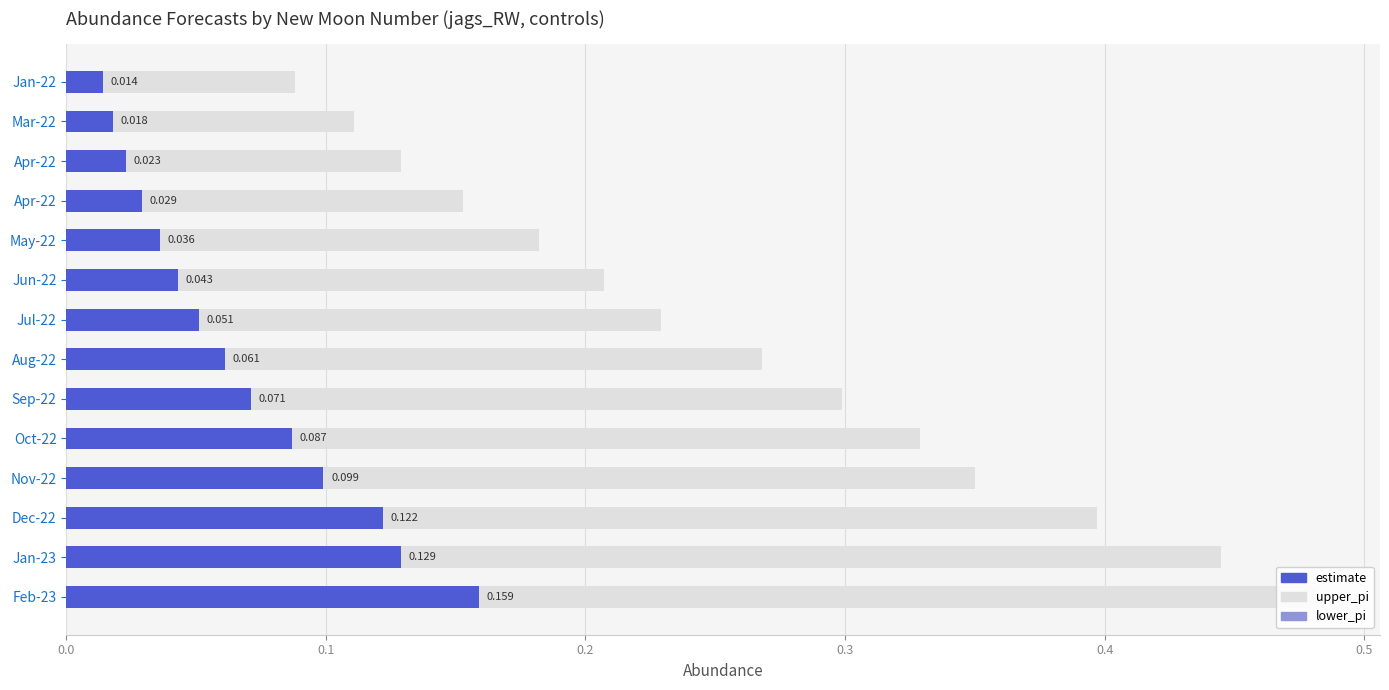

What is the maximum value for upper_pi?

0.5